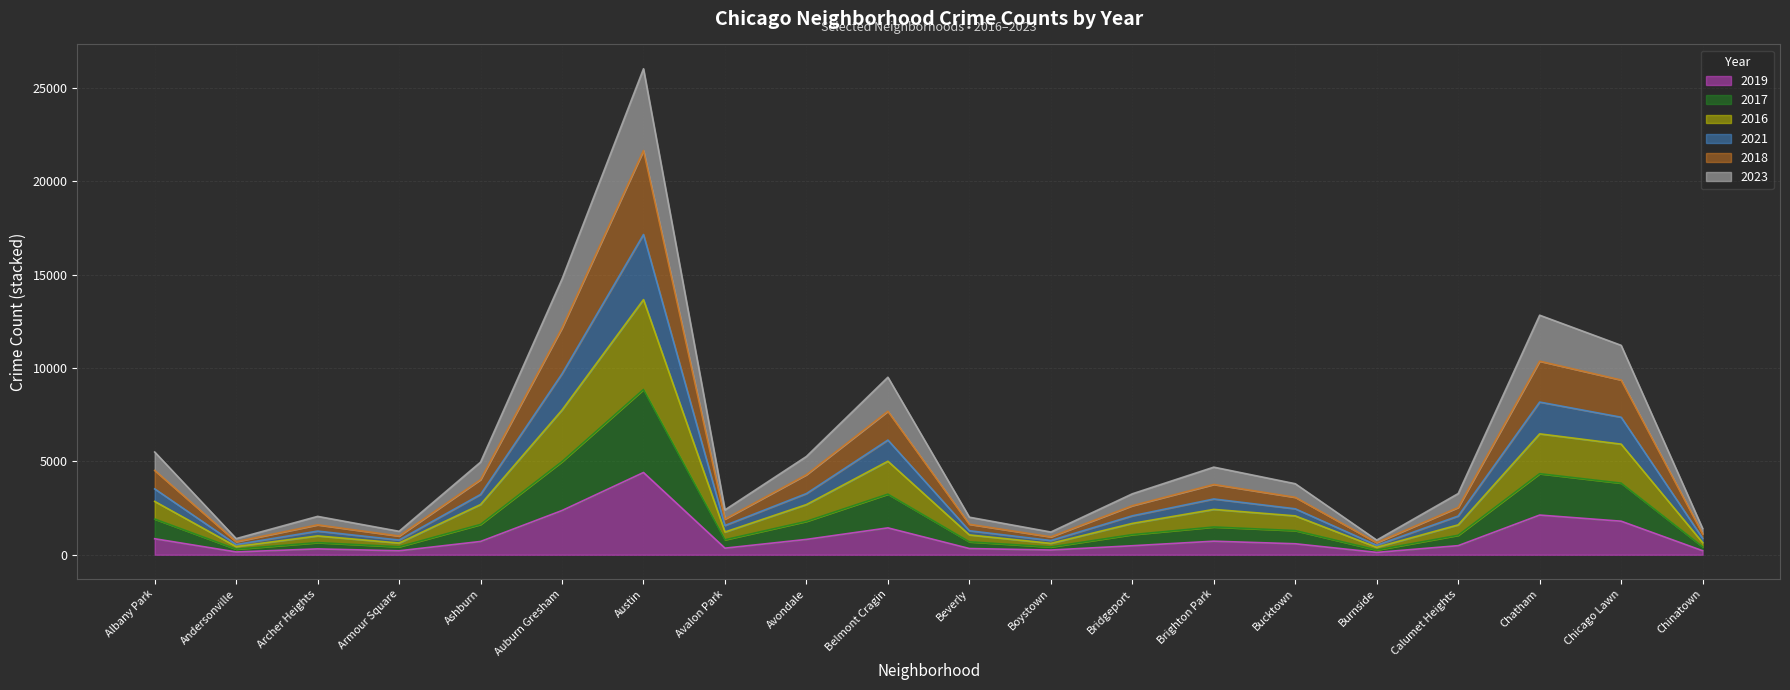

What is the label of the 10th point from the right?

Beverly